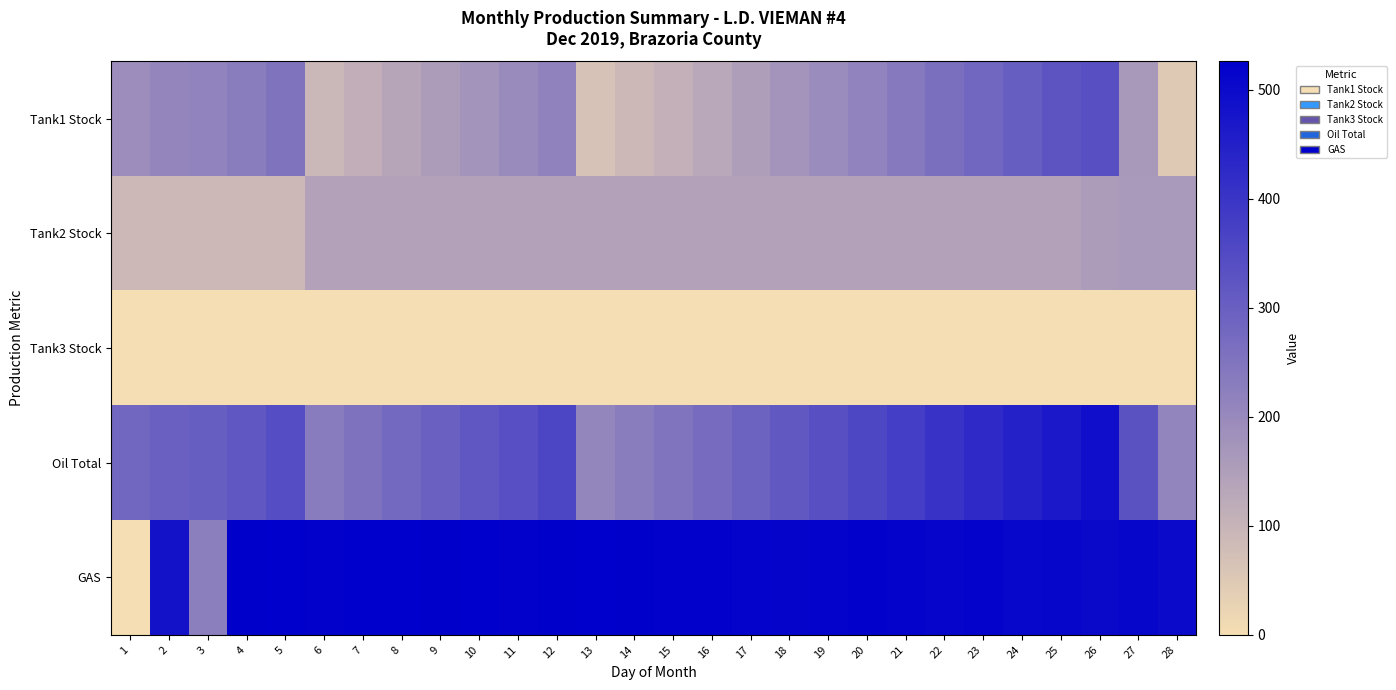

Which series changed the most between 10 and 26?

Oil Total